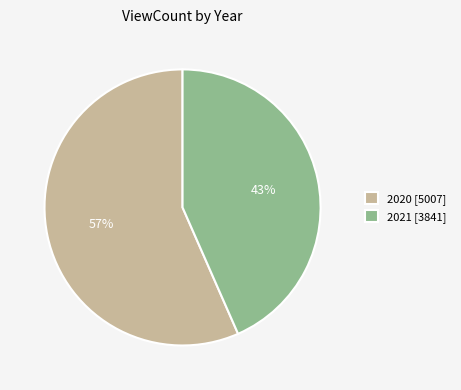

Approximately how many times larger is the value at 2020 [5007] compared to 2021 [3841]?

1.3